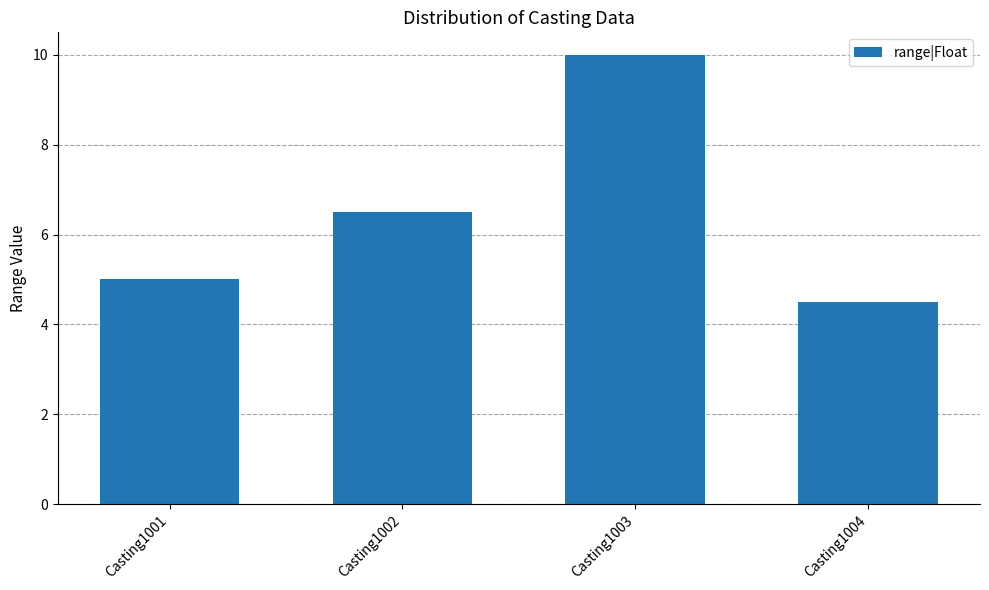

What is the difference between the values at Casting1004 and Casting1002?

2.0